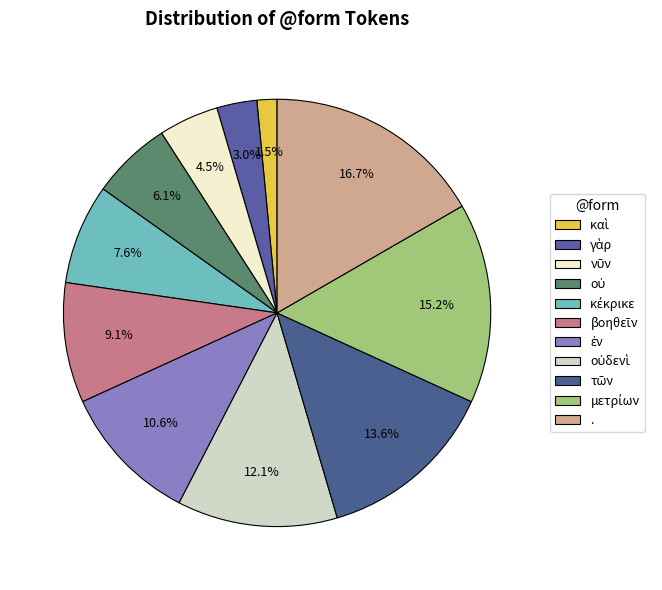

How many segments does this pie chart have?

11